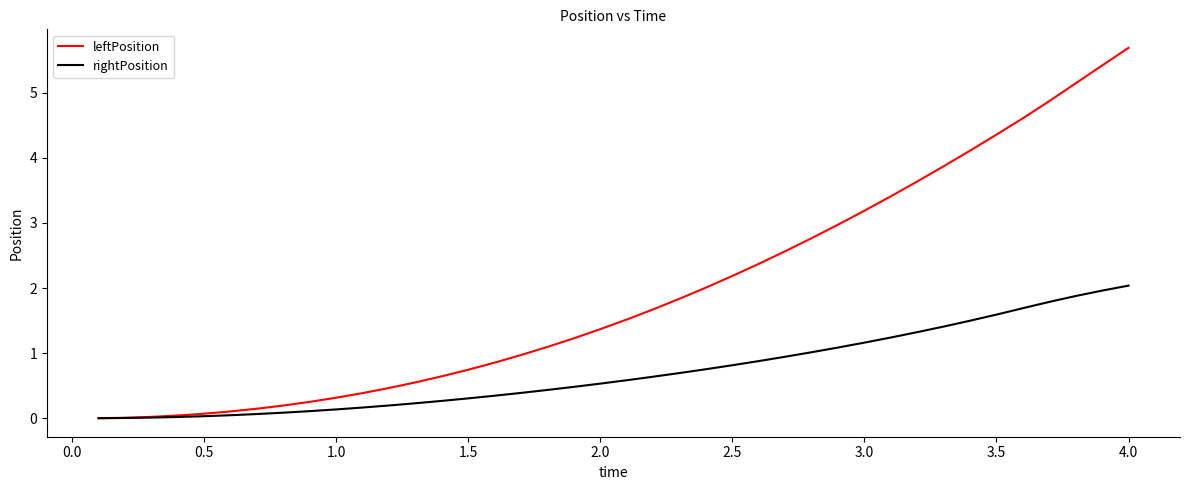

What is the maximum value shown in the chart?

5.7